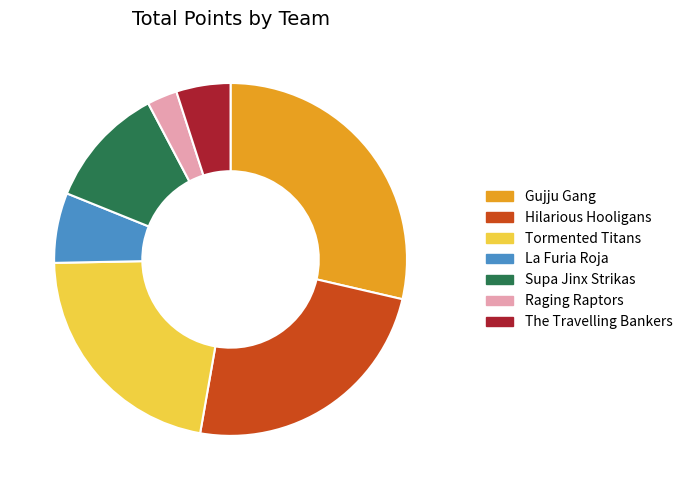

Does any single category account for the majority?

No